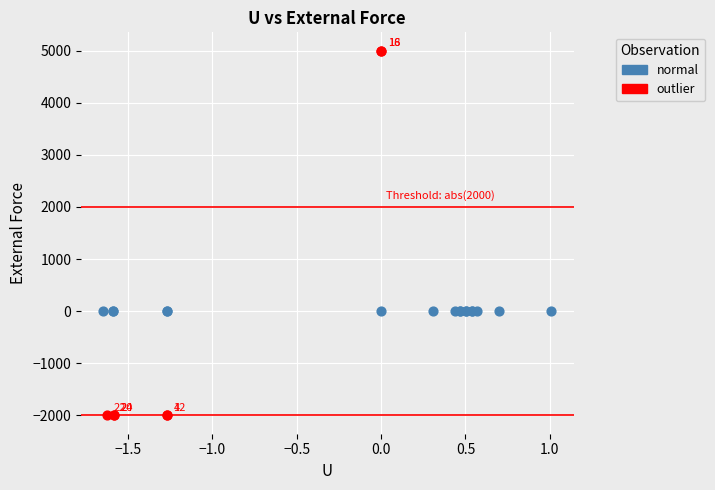

Which series reaches the minimum Y coordinate?

outlier